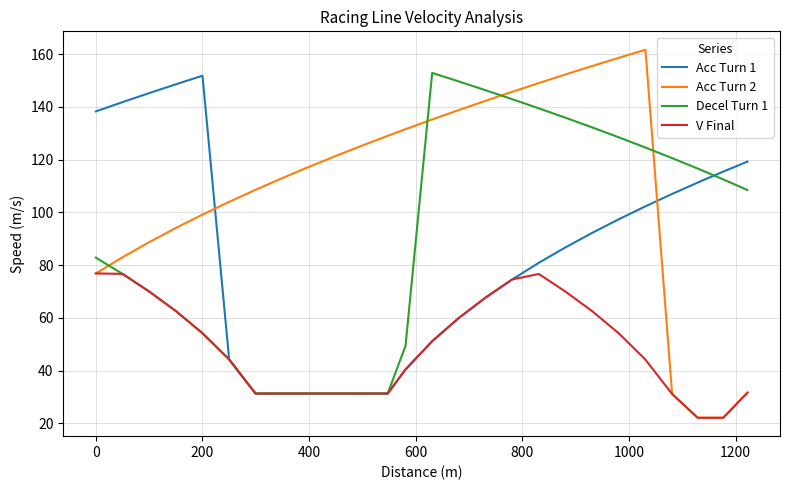

What is the greatest value displayed?

161.7